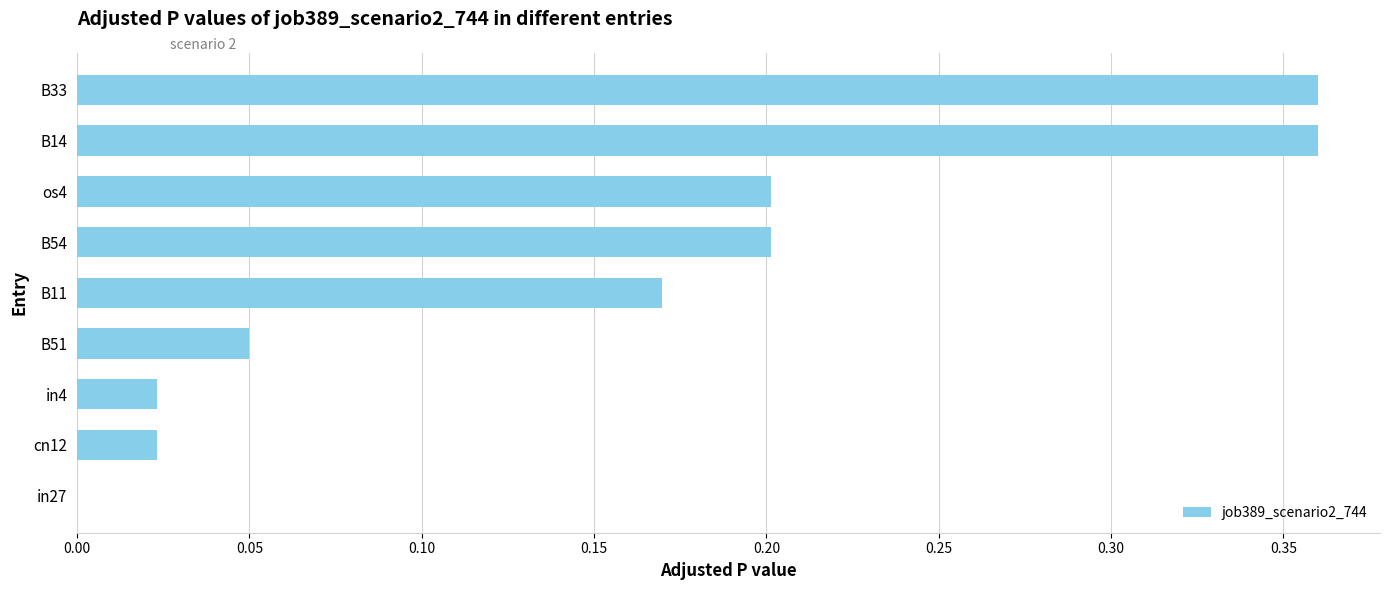

Are the bars grouped side by side (vs. stacked)?

No